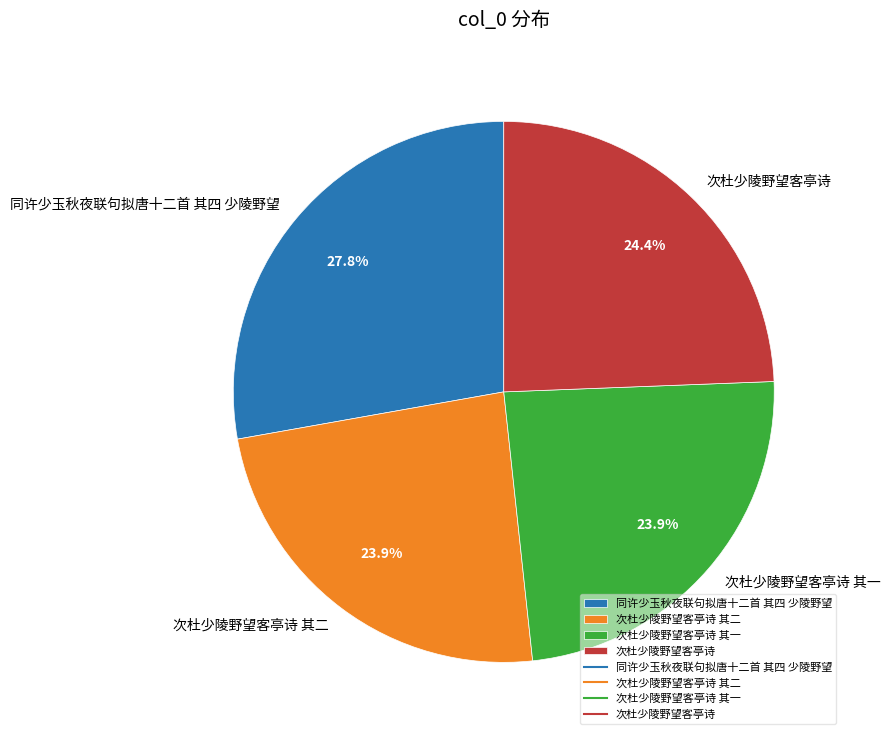

True or false: 次杜少陵野望客亭诗 accounts for 24% of the total.

True